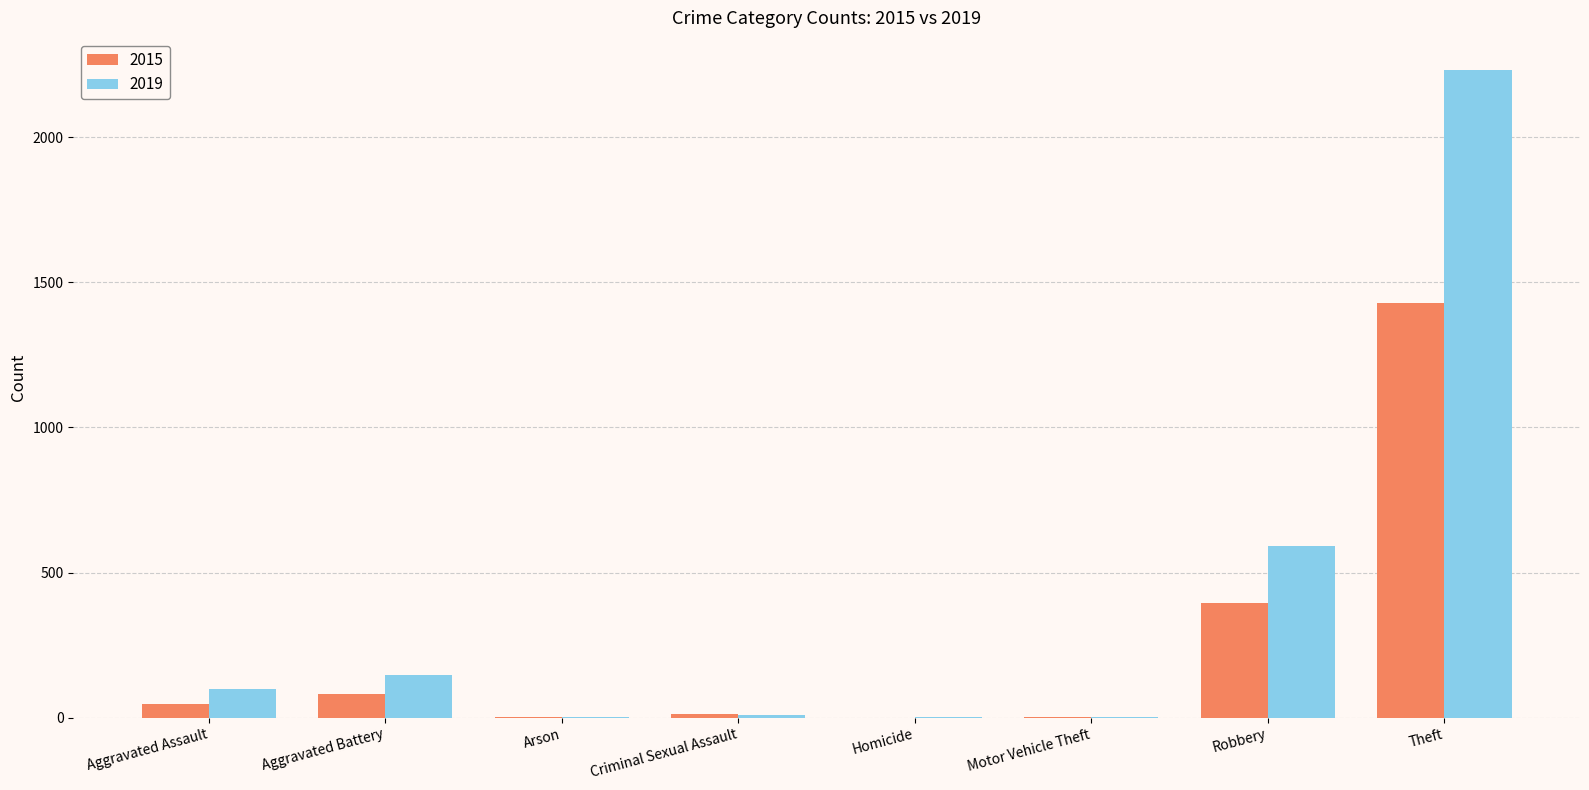

True or false: 2019 has a value of 98 at Aggravated Assault.

True